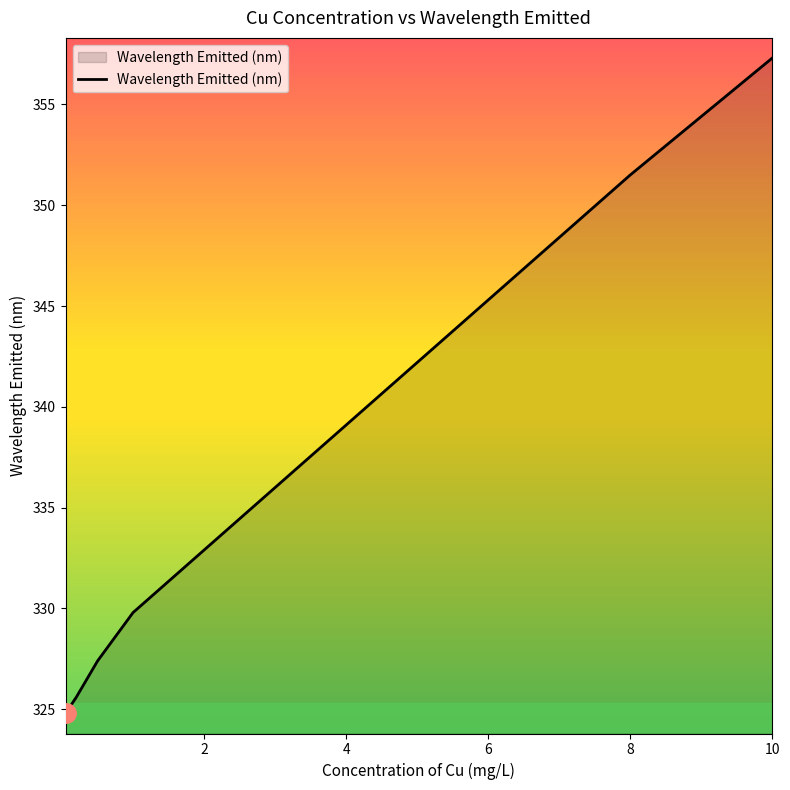

What is the maximum value shown in the chart?

357.3